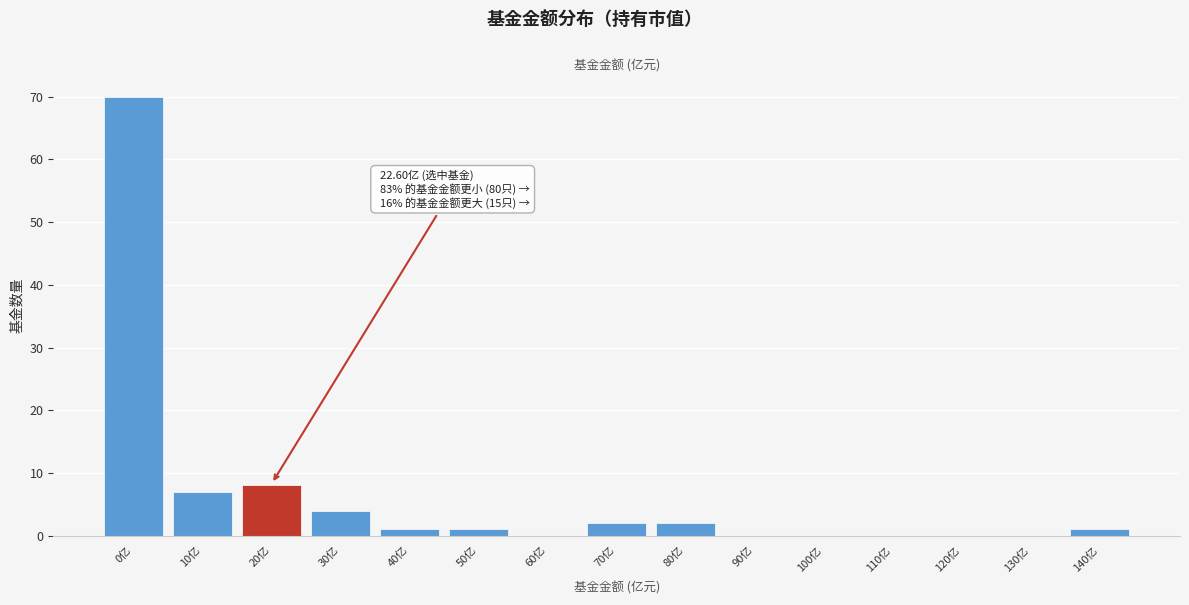

Reading left to right, what are all the values shown in this chart?

0亿=70	10亿=7	20亿=8	30亿=4	40亿=1	50亿=1	60亿=0	70亿=2	80亿=2	90亿=0	100亿=0	110亿=0	120亿=0	130亿=0	140亿=1